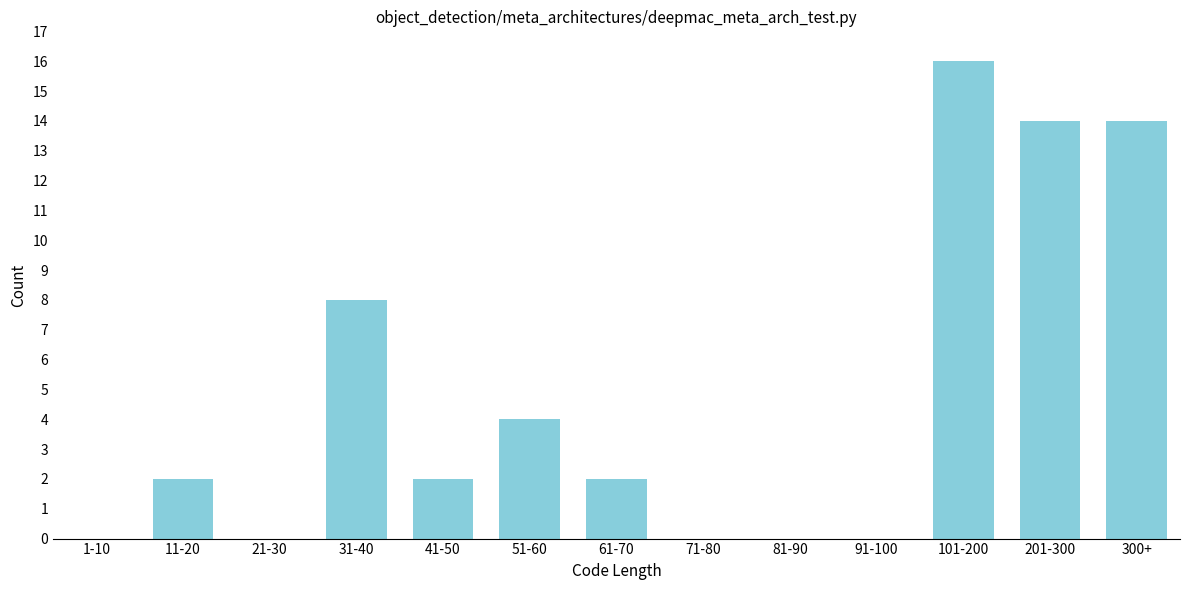

Reading left to right, list all the values displayed in this chart.

1-10=0	11-20=2	21-30=0	31-40=8	41-50=2	51-60=4	61-70=2	71-80=0	81-90=0	91-100=0	101-200=16	201-300=14	300+=14